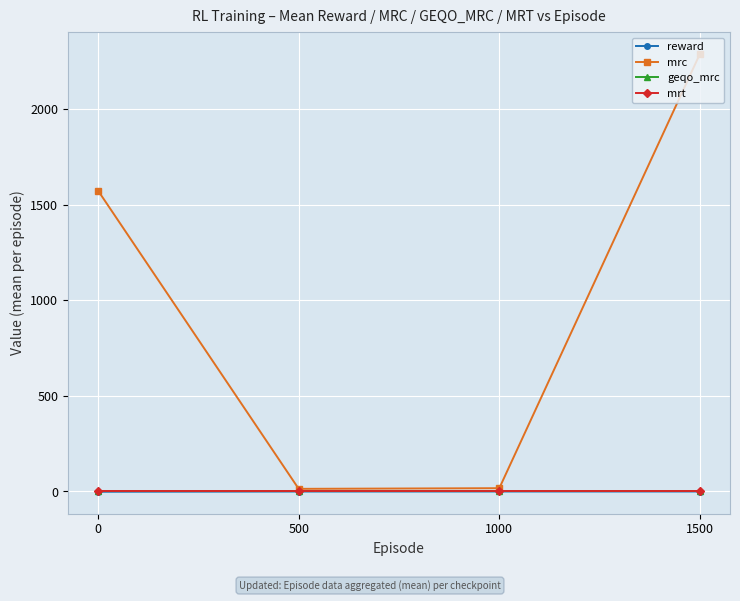

Which series has the largest total across all categories?

mrc